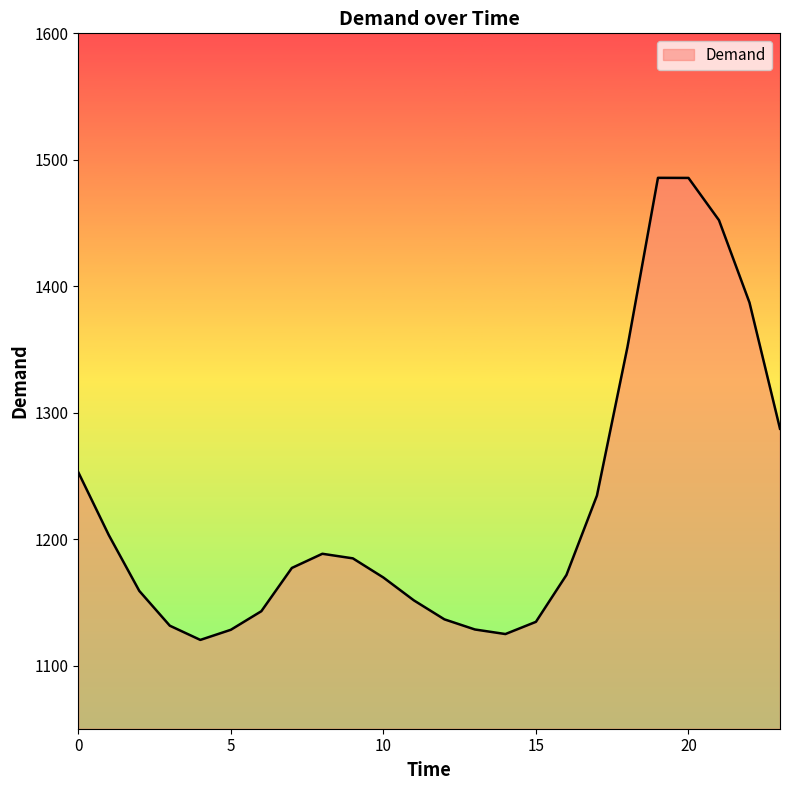

How many values are below 1177?

12